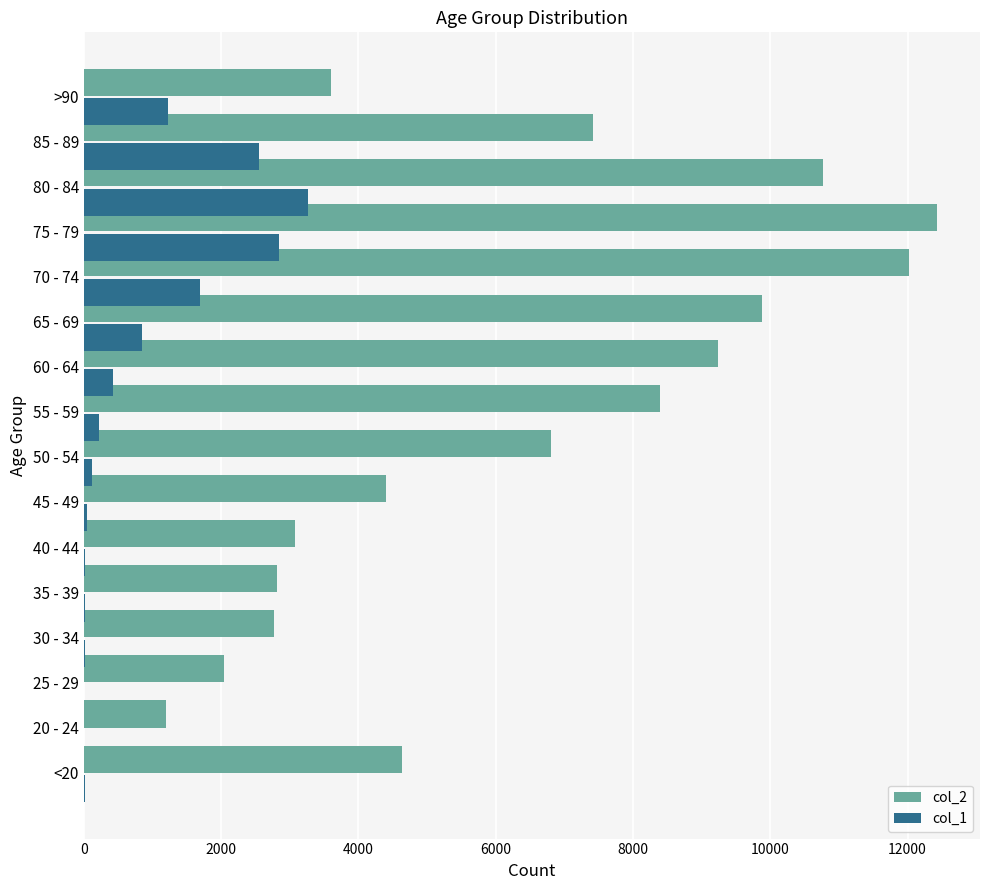

The value of col_2 at 20 - 24 is 1191. True or false?

True